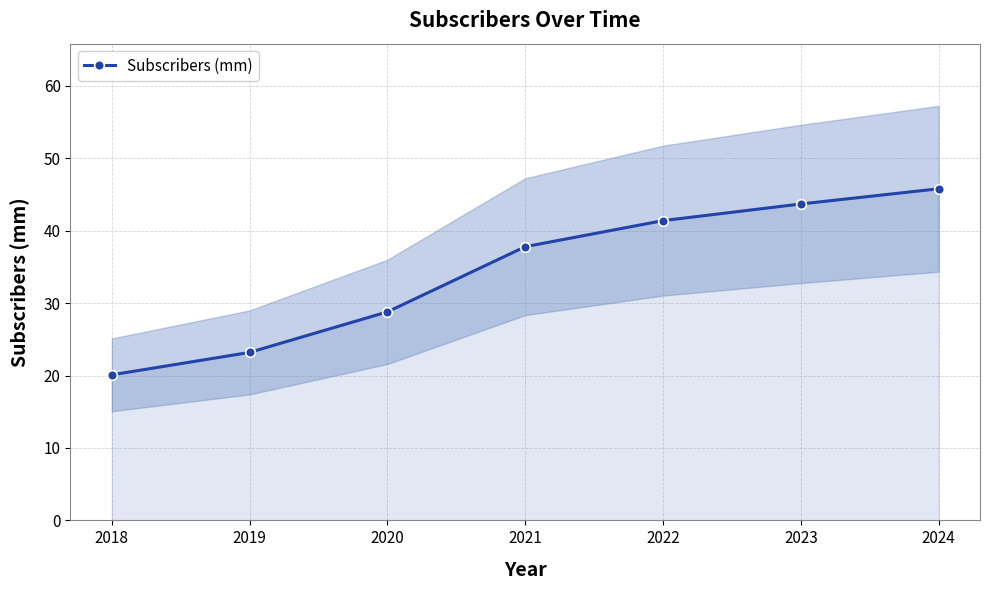

True or false: the data has more than 0 interior local peaks.

False